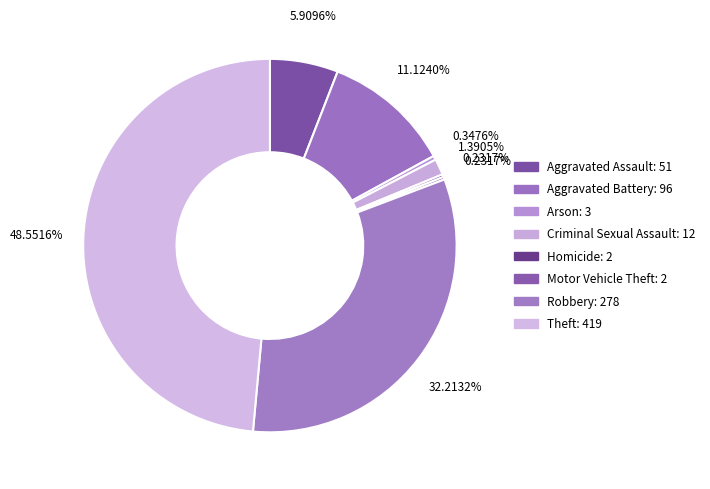

The Homicide slice represents 0% of the pie. True or false?

True